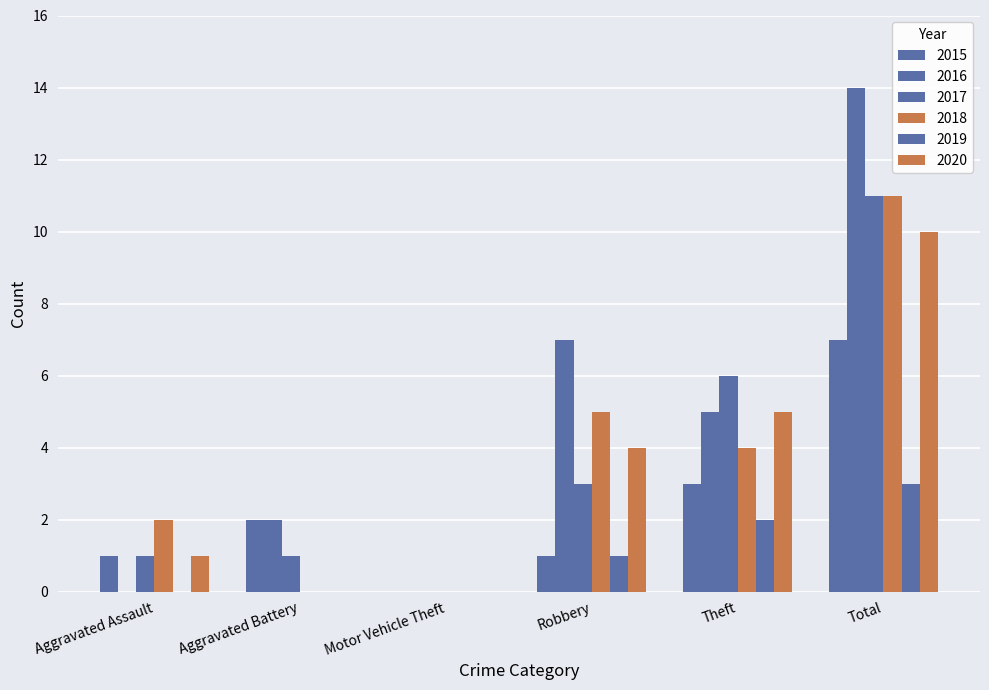

Are the bars grouped side by side (vs. stacked)?

Yes